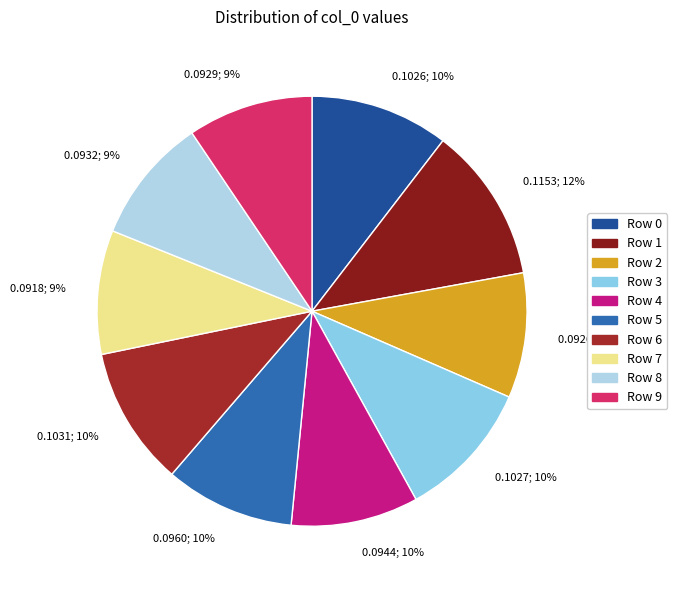

Is Row 6 the majority of the pie?

No